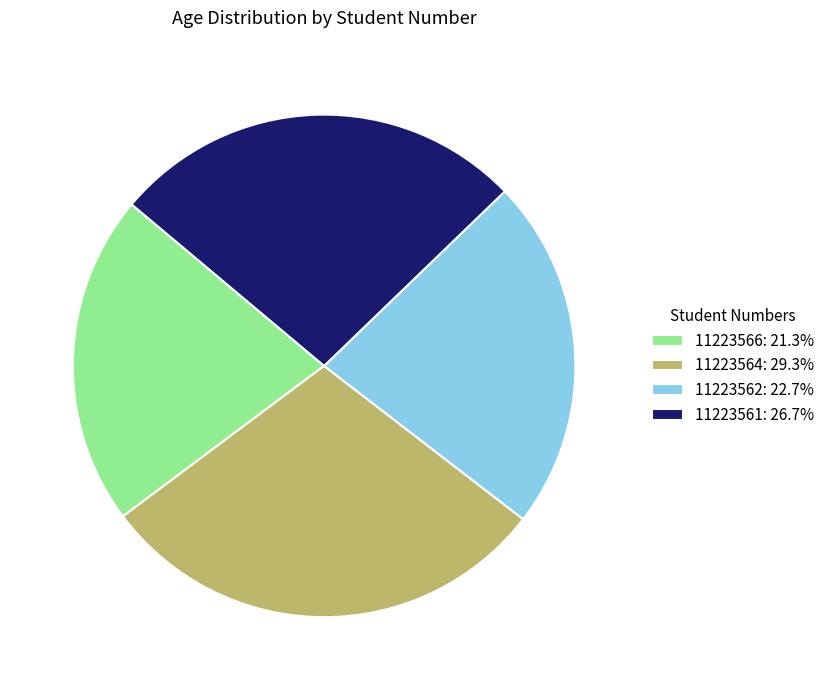

Is the sum of 11223562: 22.7% and 11223564: 29.3% greater than half?

Yes